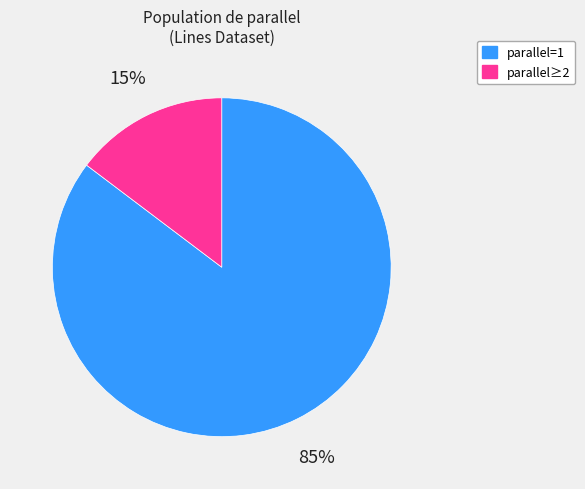

Does parallel≥2 represent more than half of the total?

No